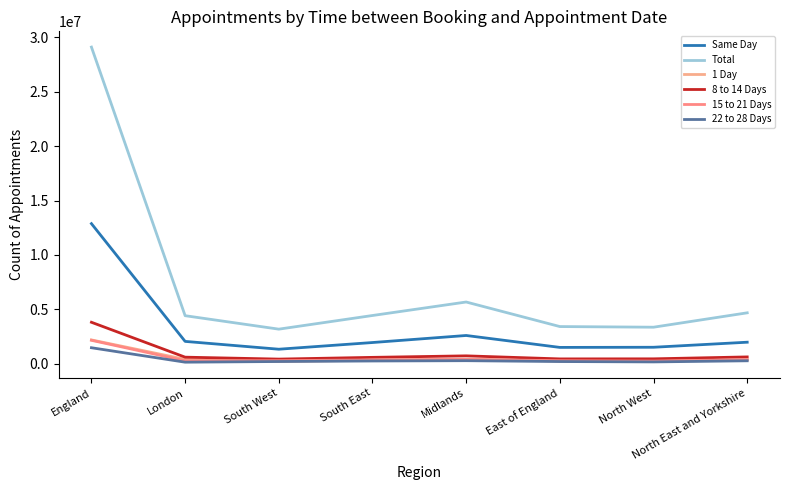

What is the spread (max minus min) of values at England?

27651262